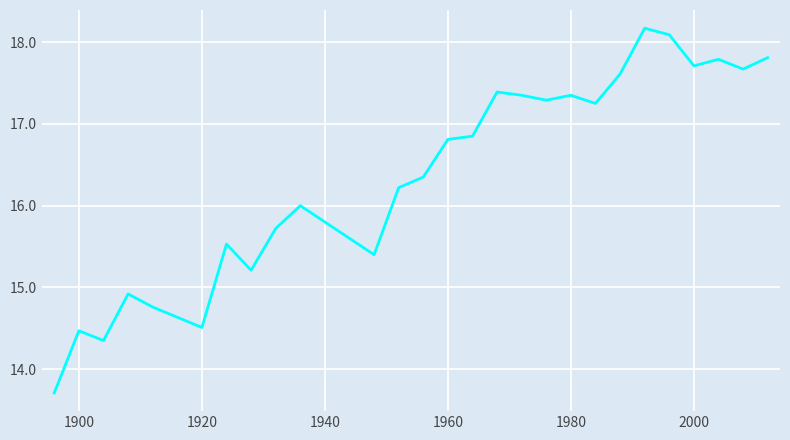

What is the minimum value shown in the chart?

13.7